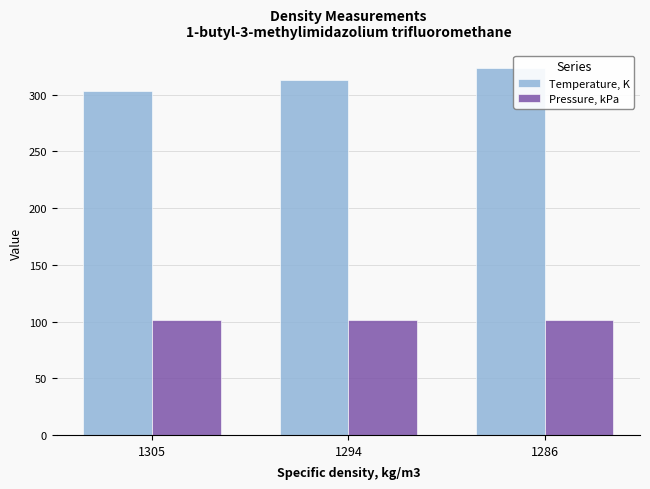

How many bars are there in each group?

2